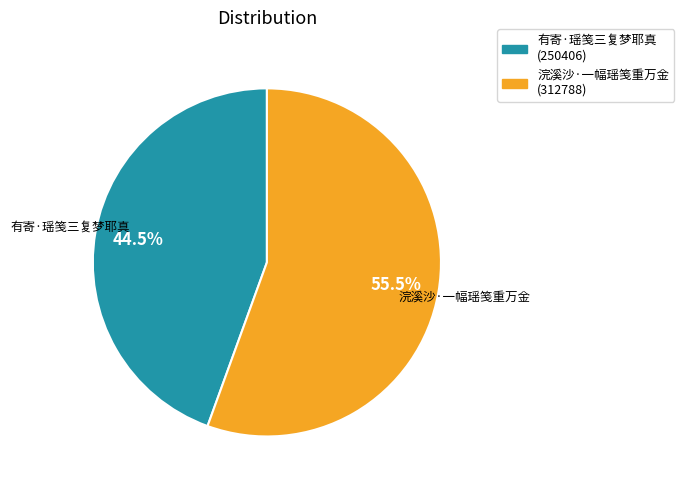

Which slice represents more than half of the pie?

浣溪沙·一幅瑶笺重万金